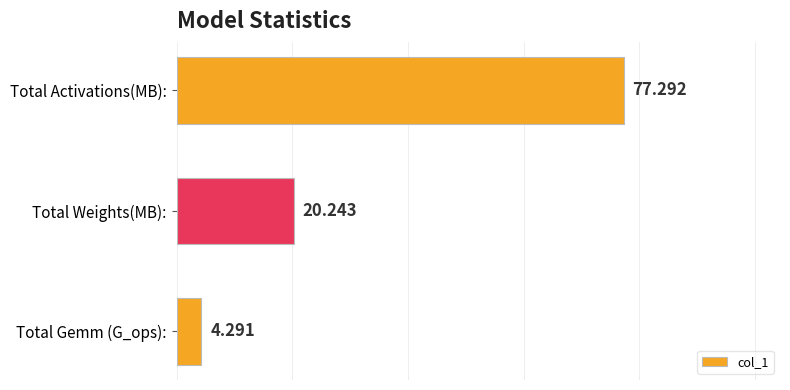

How many bars are there in total?

3